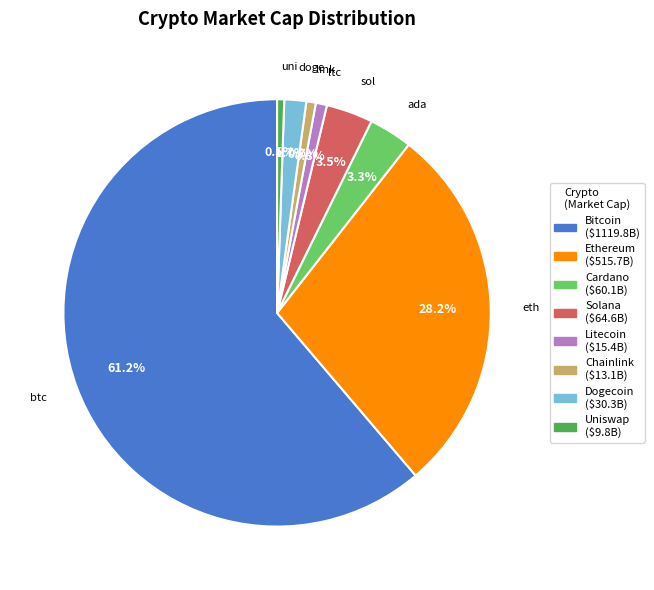

Which has a higher value, btc or link?

btc